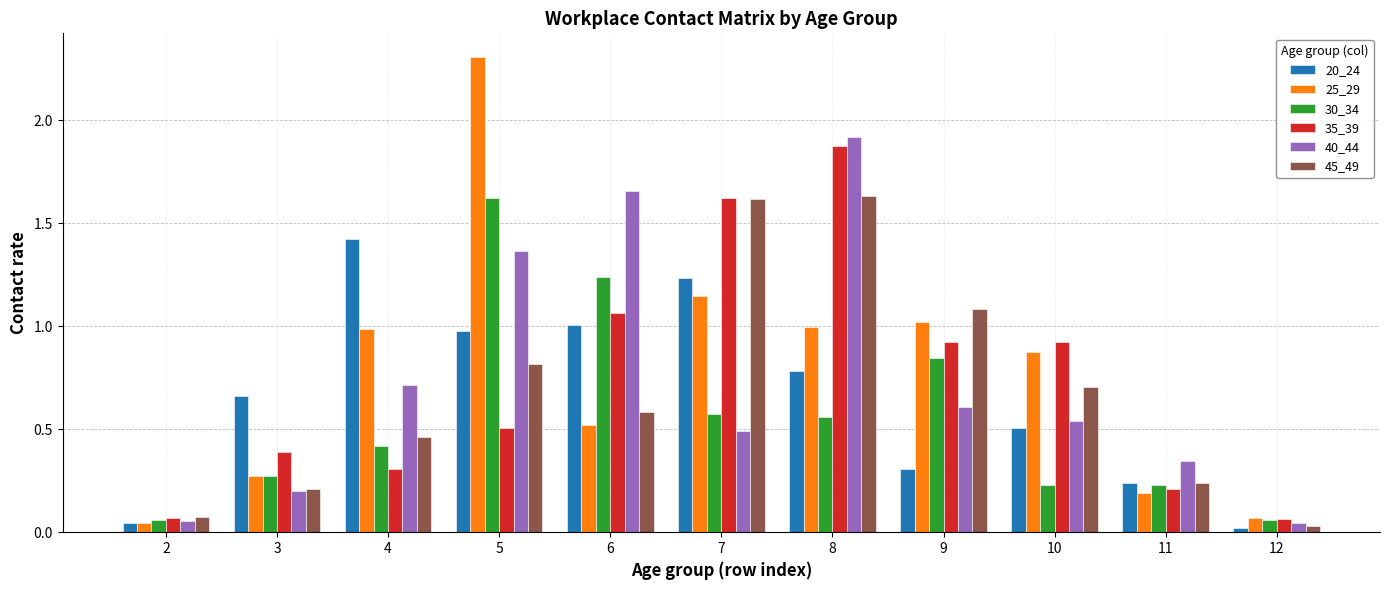

How many bars are there in each group?

6